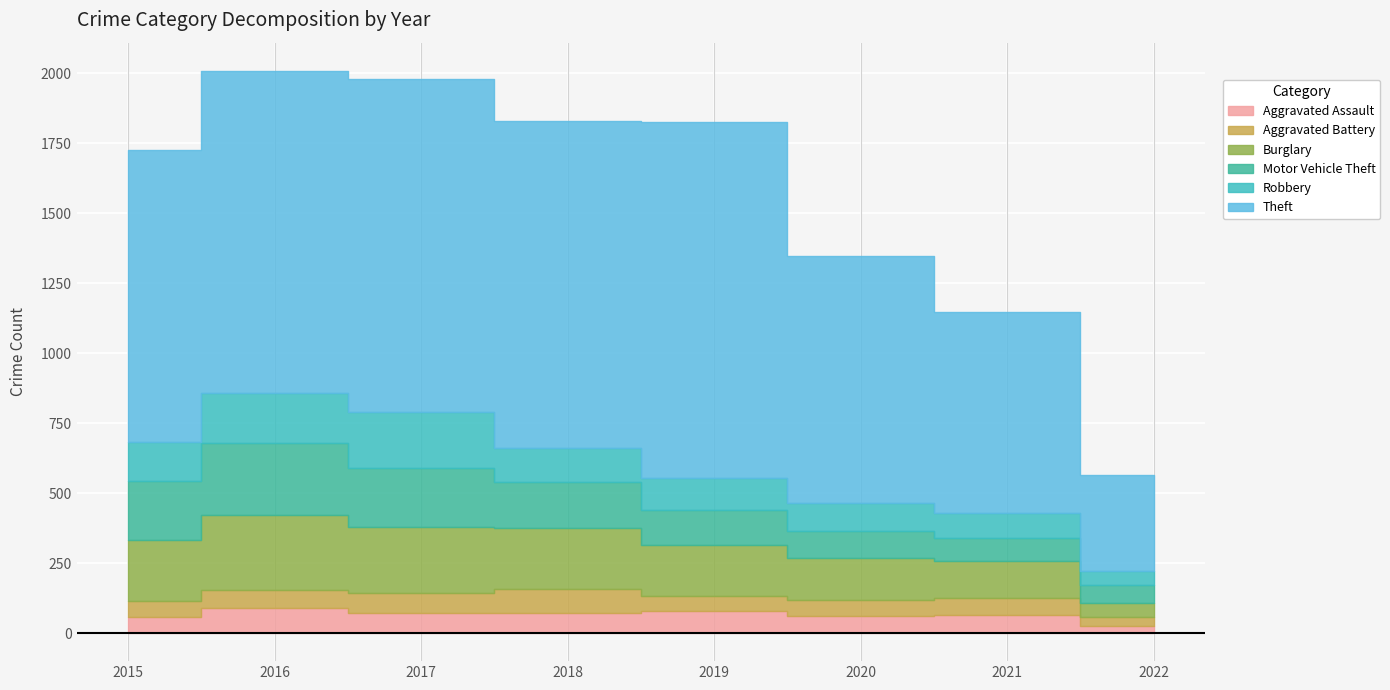

True or false: Burglary and Theft cross at least once.

False